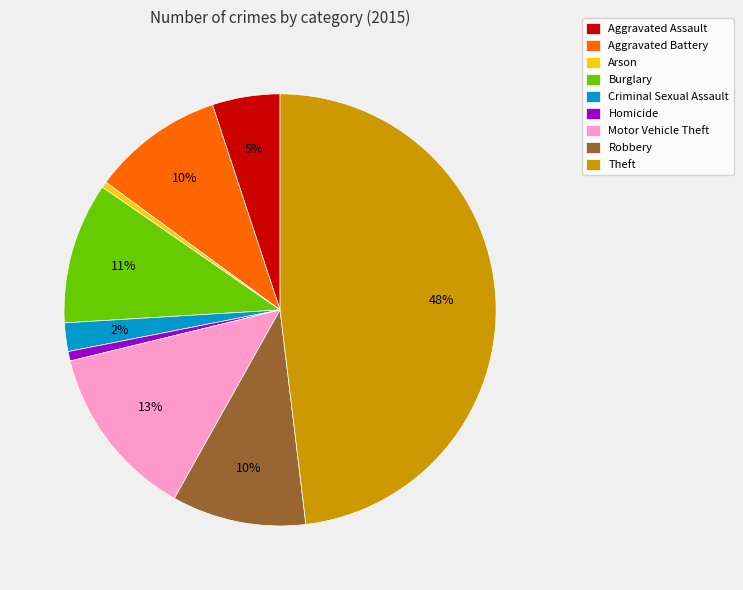

To the nearest percent, what is the combined percentage of Homicide and Aggravated Battery?

11%